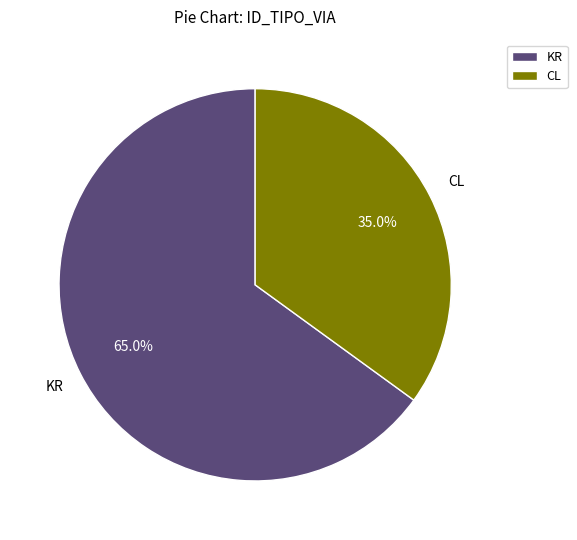

What percentage is the CL slice, to the nearest percent?

35%